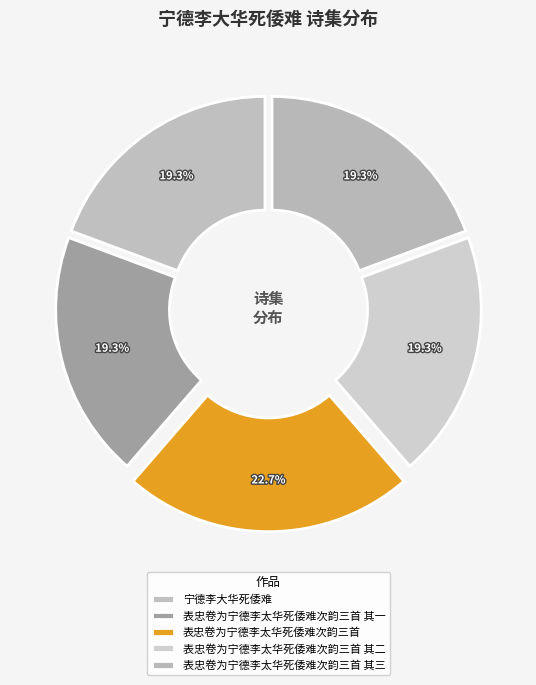

Is the sum of 宁德李大华死倭难 and 表忠卷为宁德李太华死倭难次韵三首 greater than half?

No